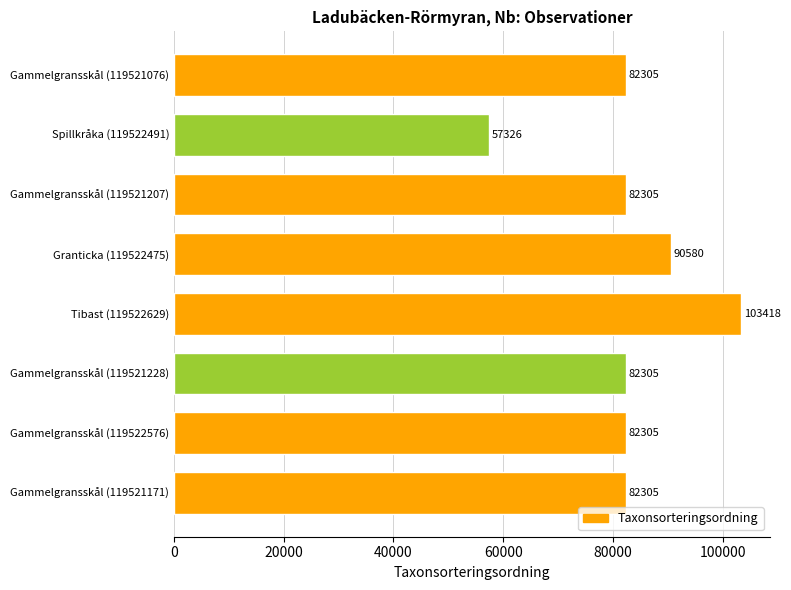

How many values are between 82305 and 90580?

6